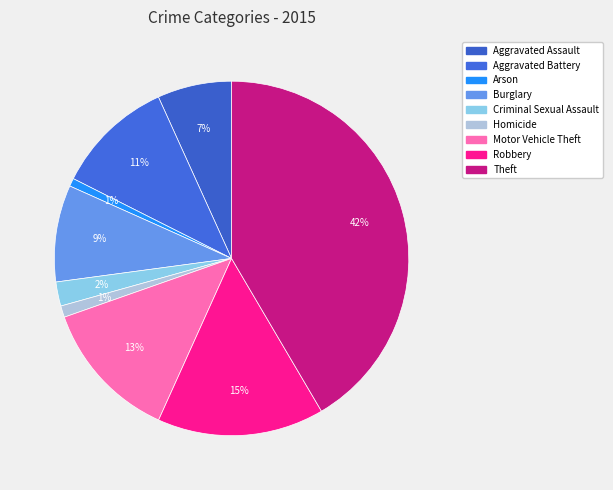

Is there any slice that represents more than half of the pie?

No